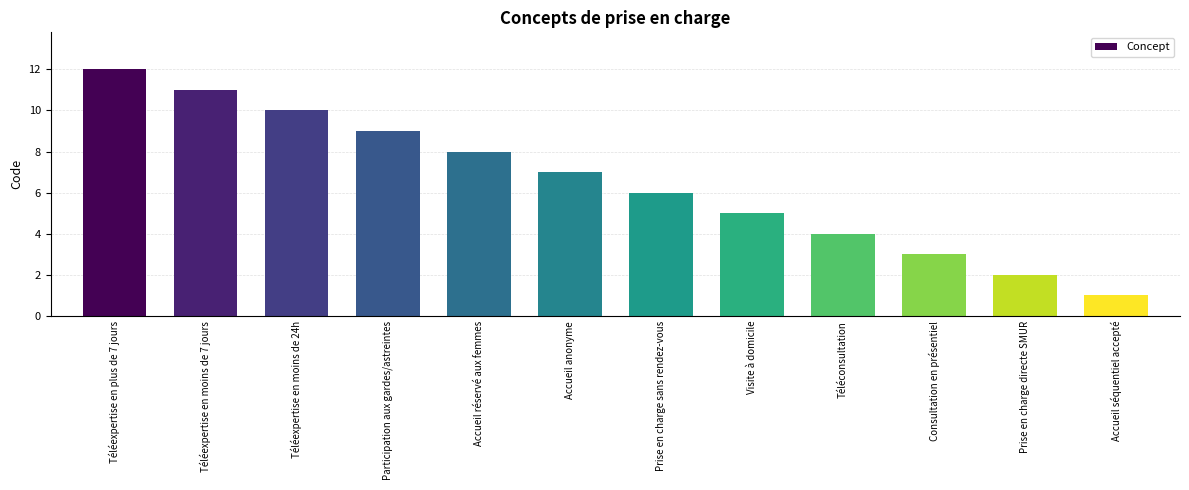

What position from the right is Téléexpertise en moins de 24h?

10